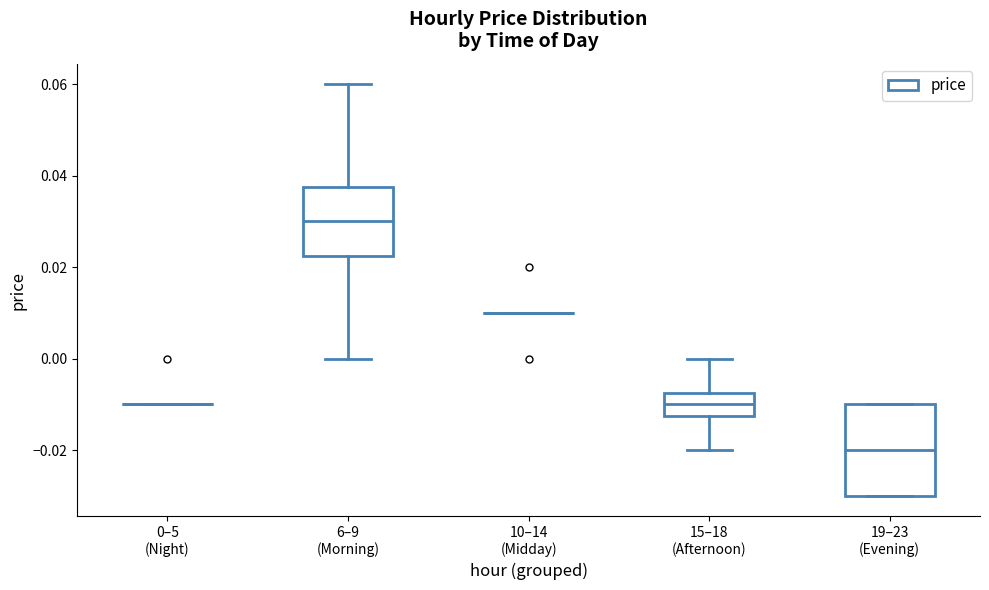

Where does the lower whisker of the box for 15–18 (Afternoon) end on the y-axis? The values are not printed on the chart, so give them approximately, as read against the axis.

-0.020